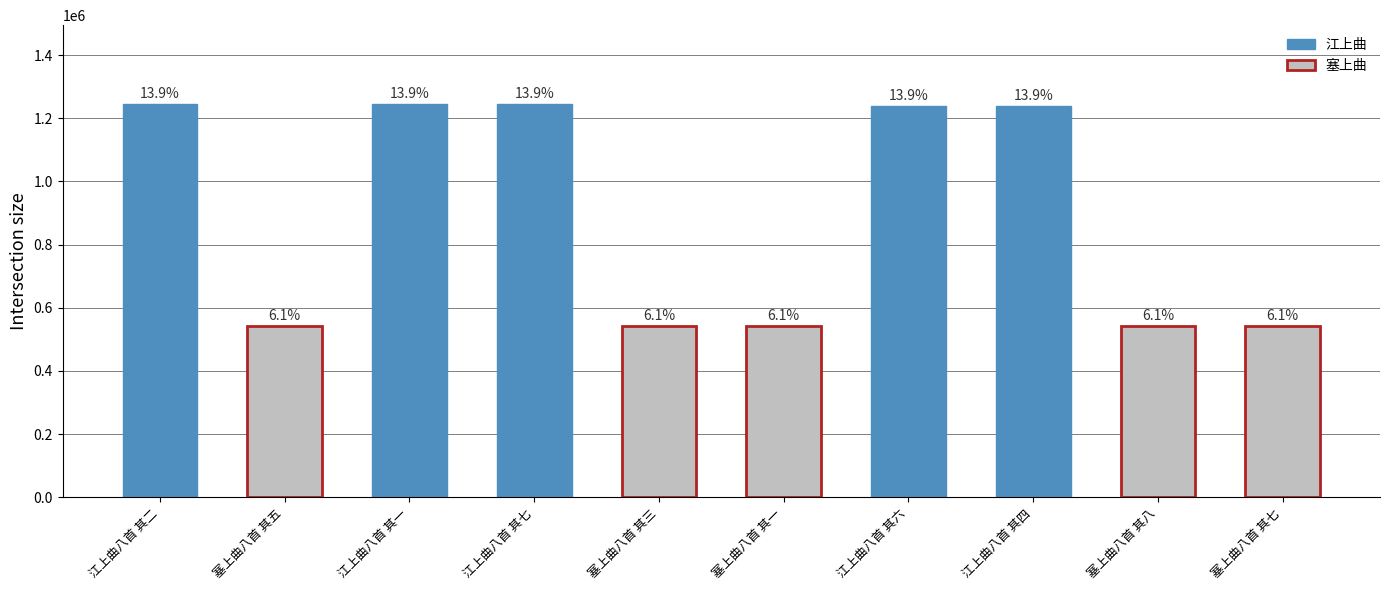

Which label corresponds to the smallest value in the chart?

塞上曲八首 其一